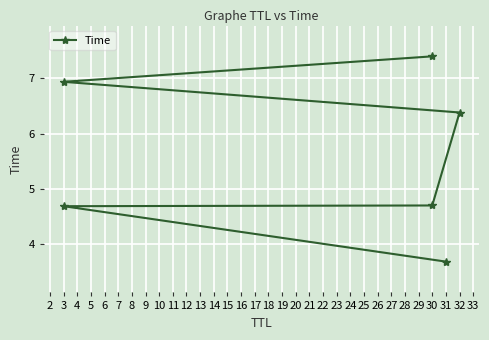

At which label is the value closest to 5?

30